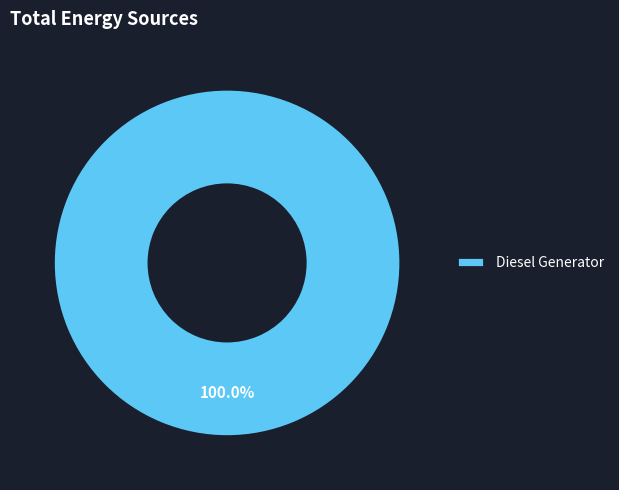

Rank the categories by value from lowest to highest.

Diesel Generator